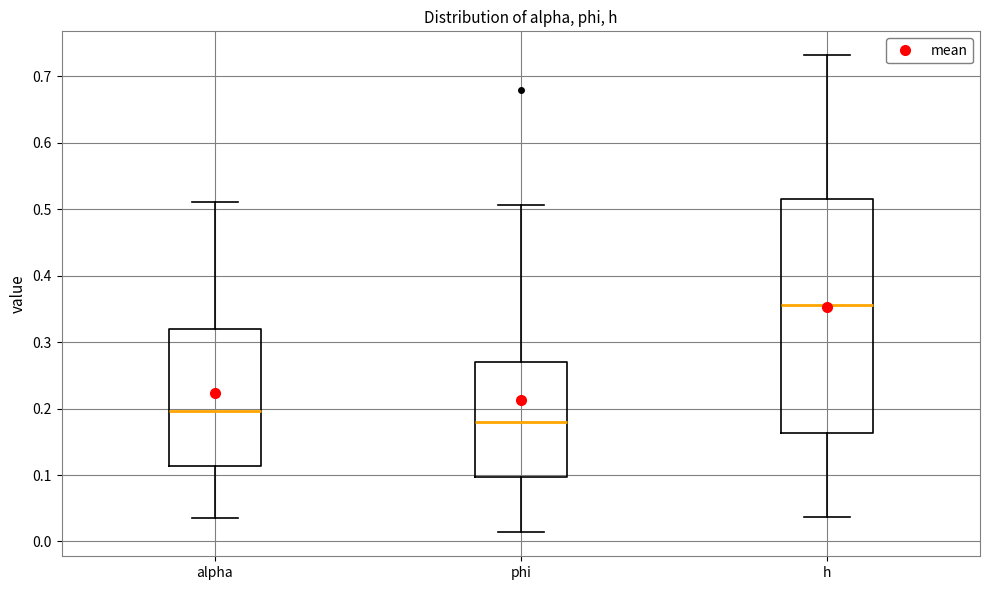

Which box has the lowest median line?

phi